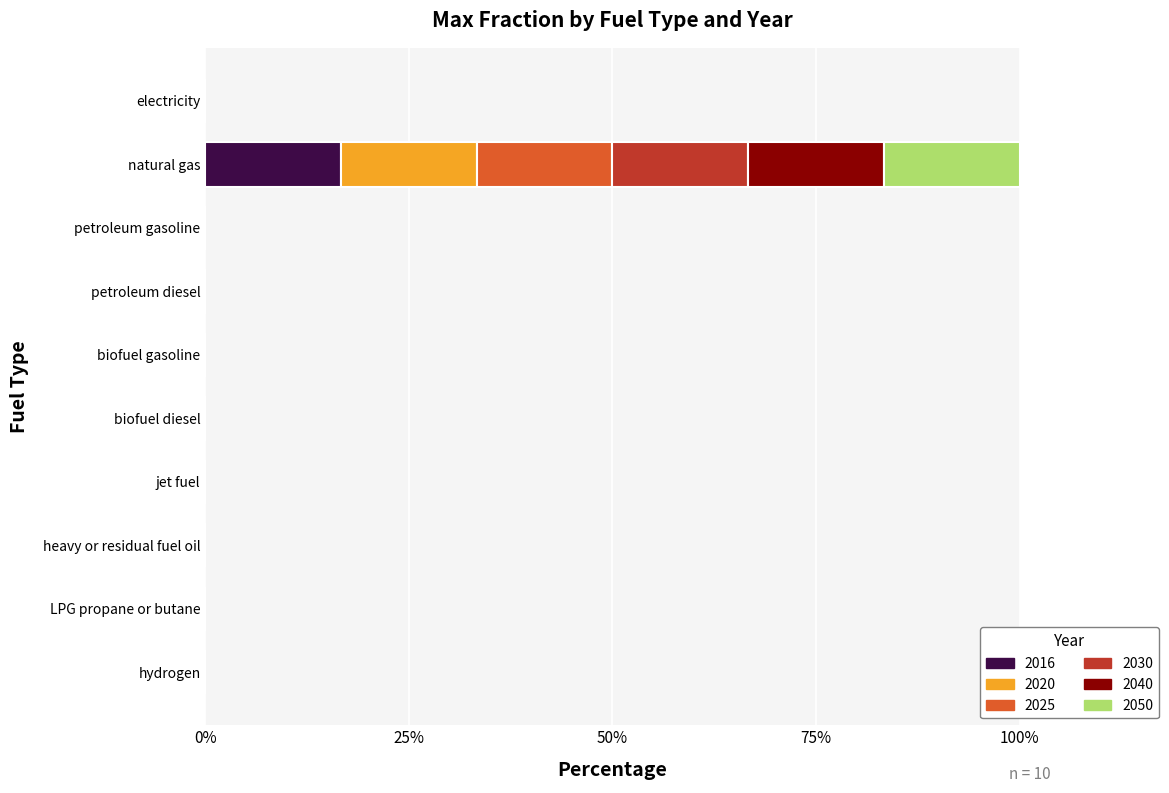

At which label does 2016 reach its peak?

natural gas